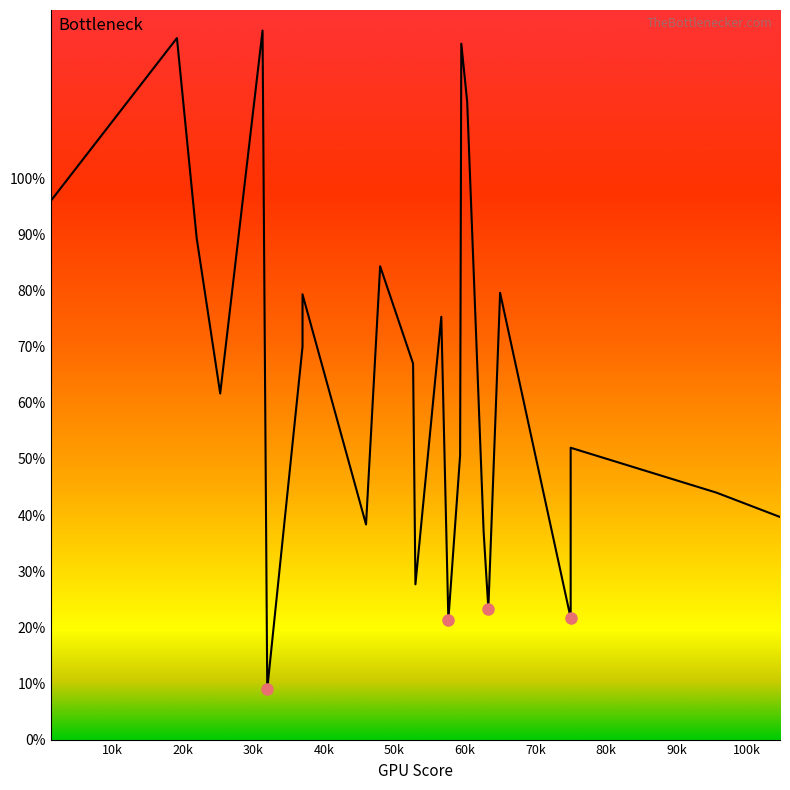

Reading right to left, transcribe all the data shown in this chart.

104.66666666666667=39.7	95.66666666666667=44.0	75=52.0	75=21.7	65=79.6	63.333333333333336=23.3	62.666666666666664=37.0	60.333333333333336=113.7	59.5=124.0	59.333333333333336=50.7	57.666666666666664=21.3	56.666666666666664=75.3	53=27.7	52.666666666666664=67.0	48=84.3	46=38.3	37=79.3	37=70.0	32=9.0	31.333333333333332=126.3	25.333333333333332=61.7	22=89.3	19.2=125.0	1.3333333333333333=96.0